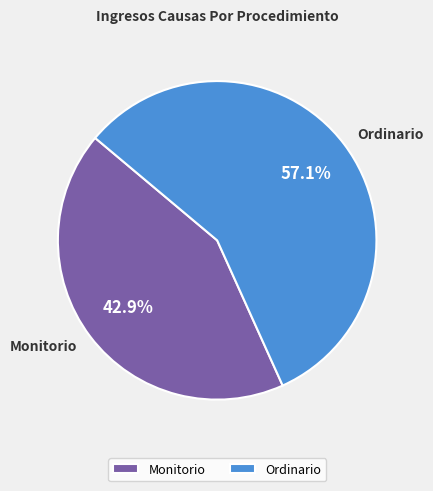

Approximately how many times larger is the value at Ordinario compared to Monitorio?

1.3